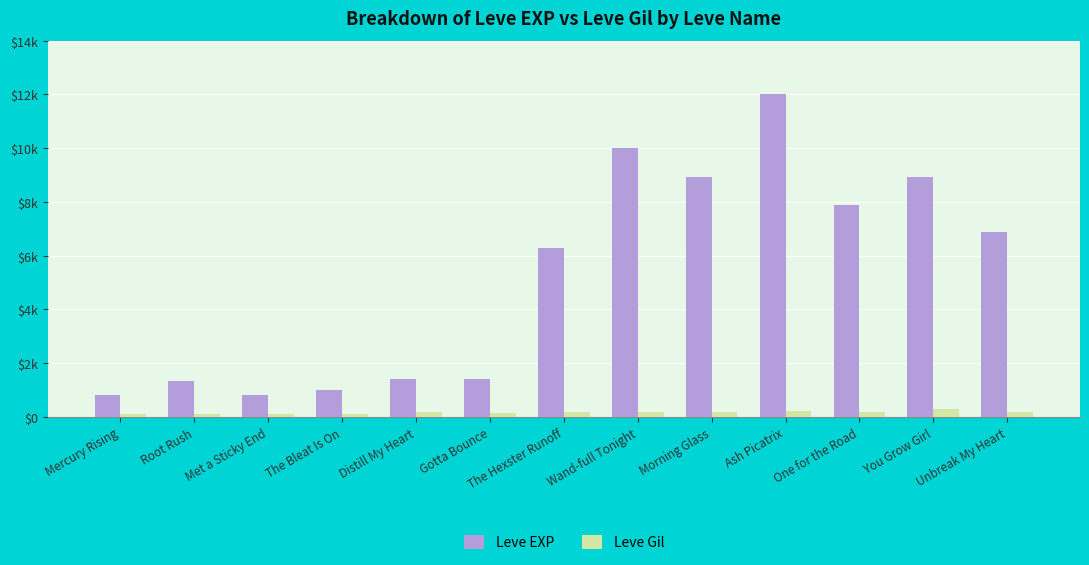

Does the chart contain stacked bars?

No